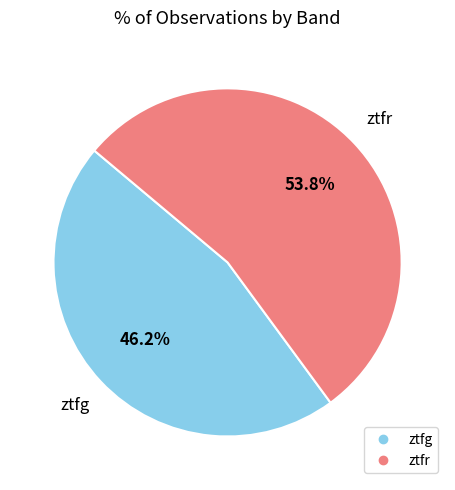

How many slices are in this pie chart?

2